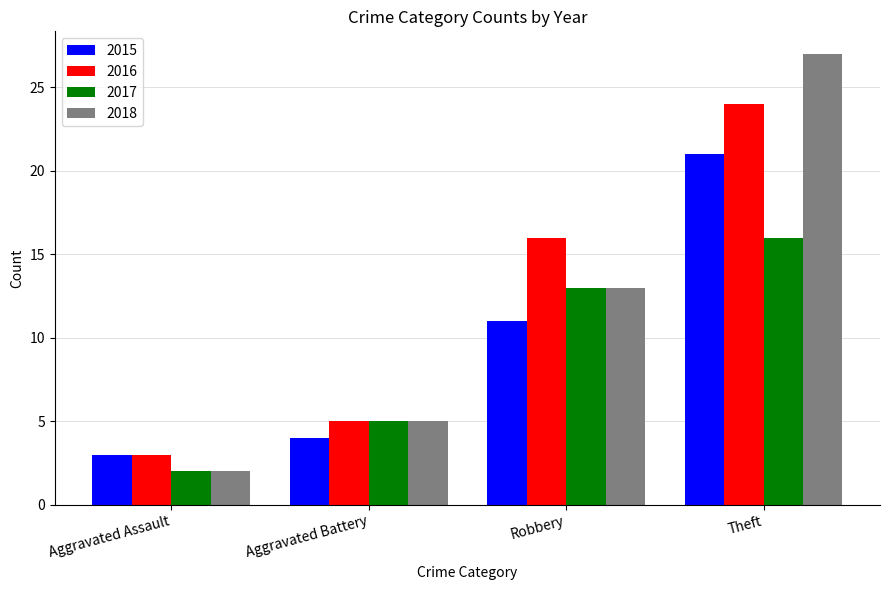

Where is 2016 nearest to the value 13?

Robbery